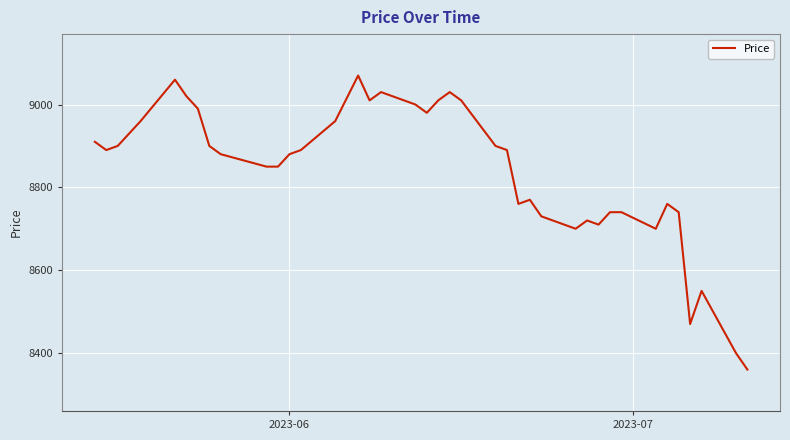

What is the difference between the maximum and minimum values?

710